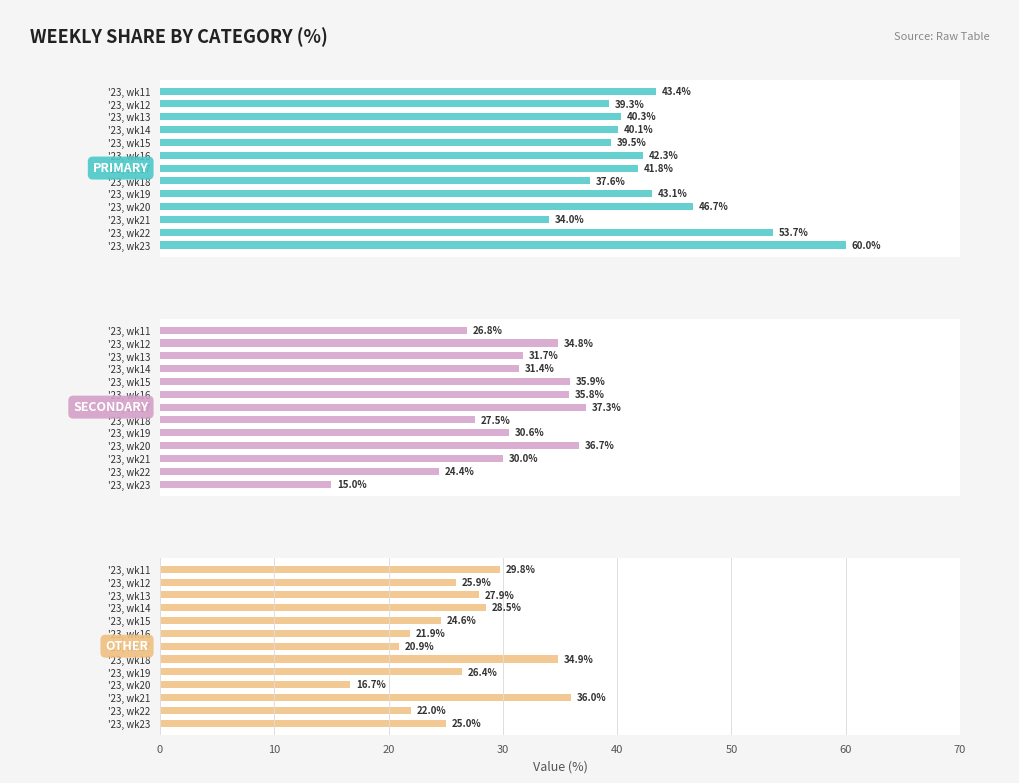

Which series changed the most between '23, wk17 and '23, wk21?

OTHER